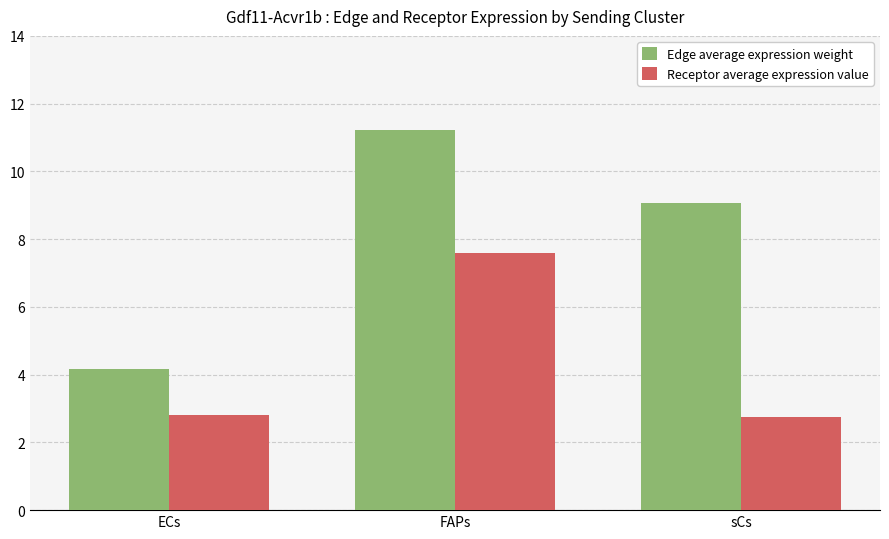

What is the difference between the highest and lowest values at ECs?

1.4